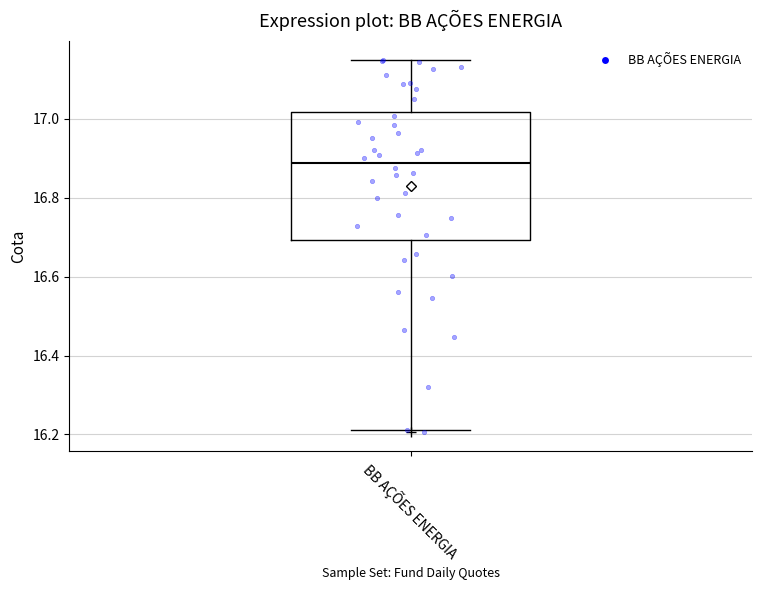

Where does the median line of the box for BB AÇÕES ENERGIA sit on the y-axis? The values are not printed on the chart, so give them approximately, as read against the axis.

16.88